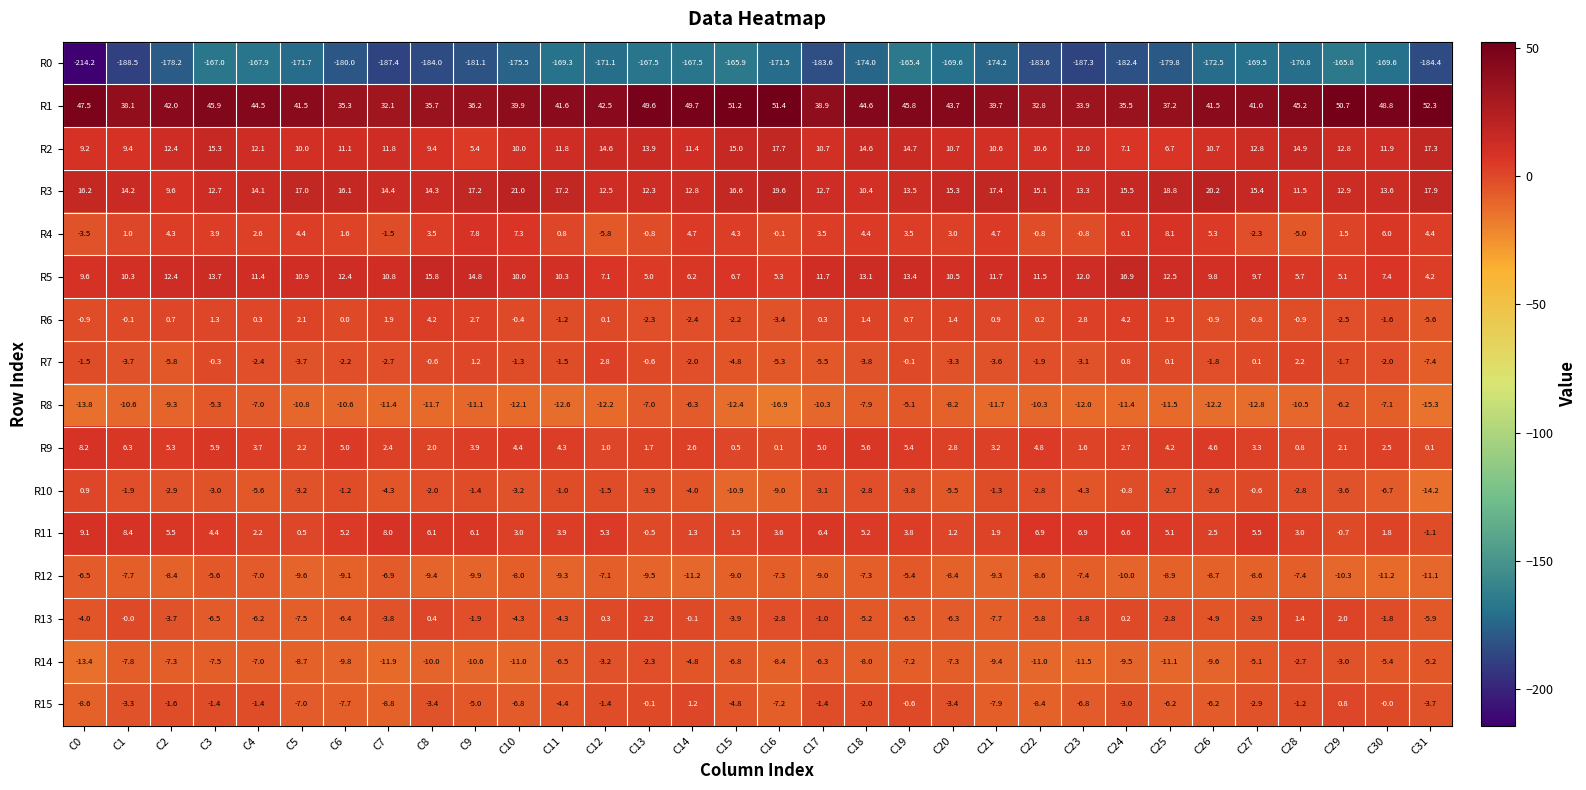

What is the total value across all series at C21?

-135.0